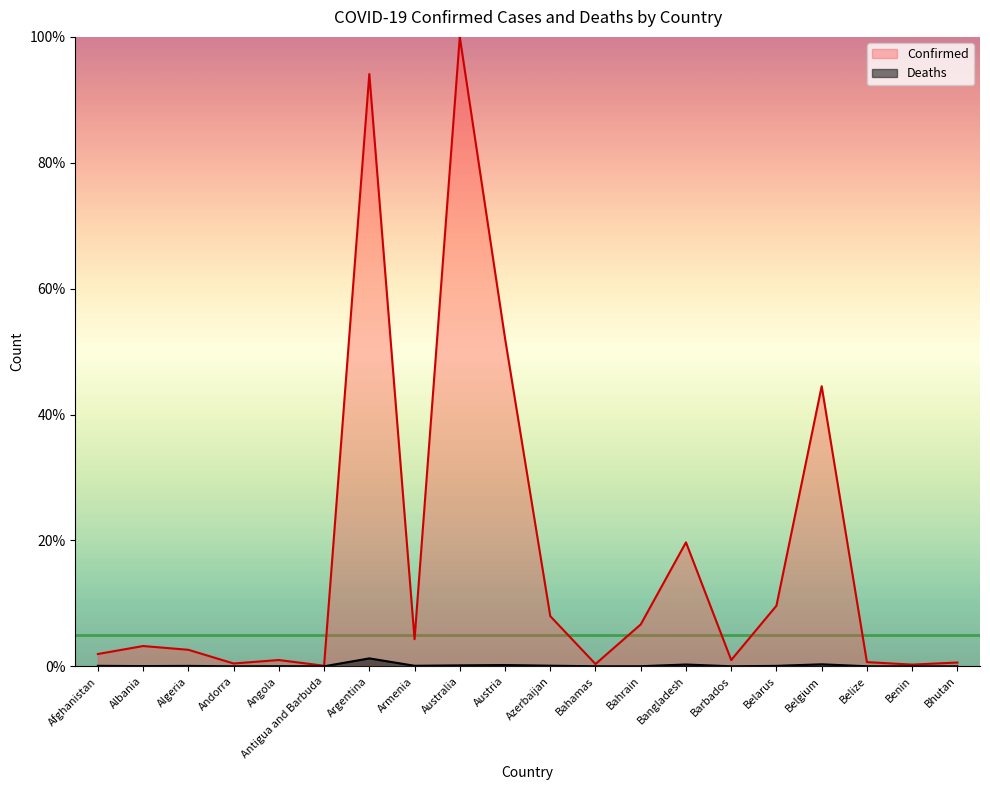

What is the label of the 13th point from the left?

Bahrain